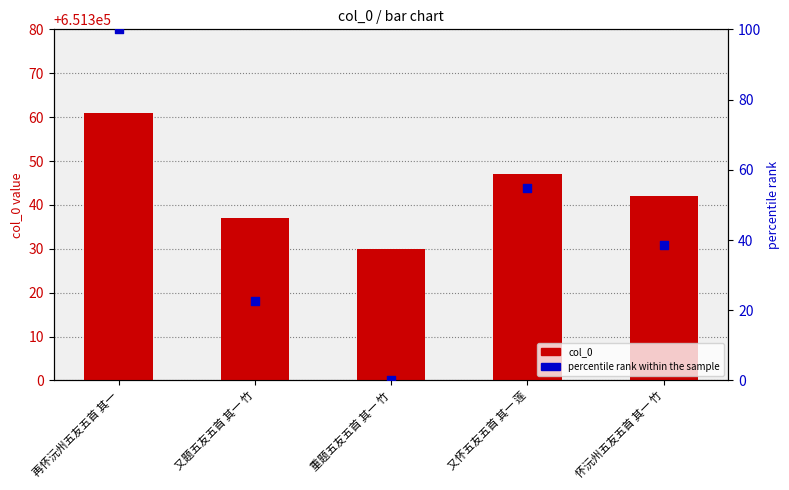

Which series contains the lowest Y value?

percentile rank within the sample